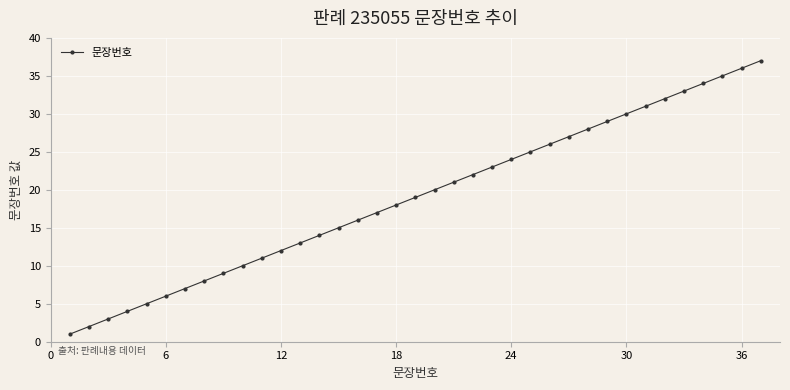

What is the difference between the maximum and second lowest values?

35